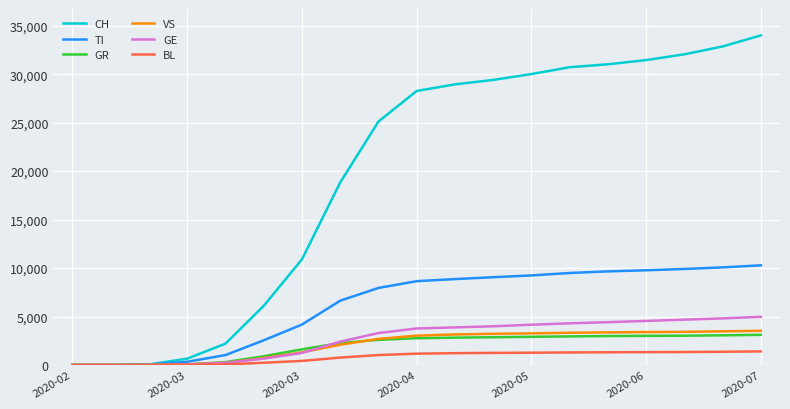

Which series has the largest total across all categories?

CH